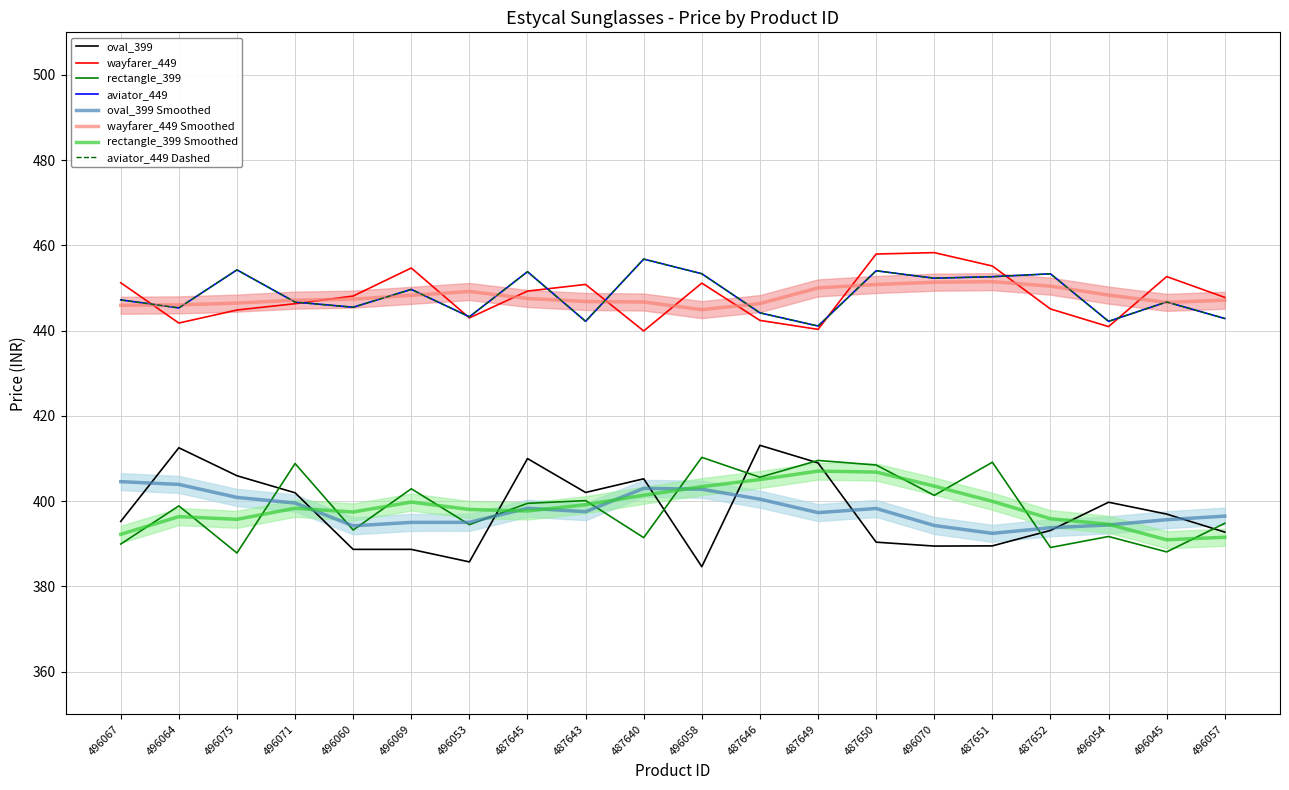

What is the average value of the aviator_449 series?

449